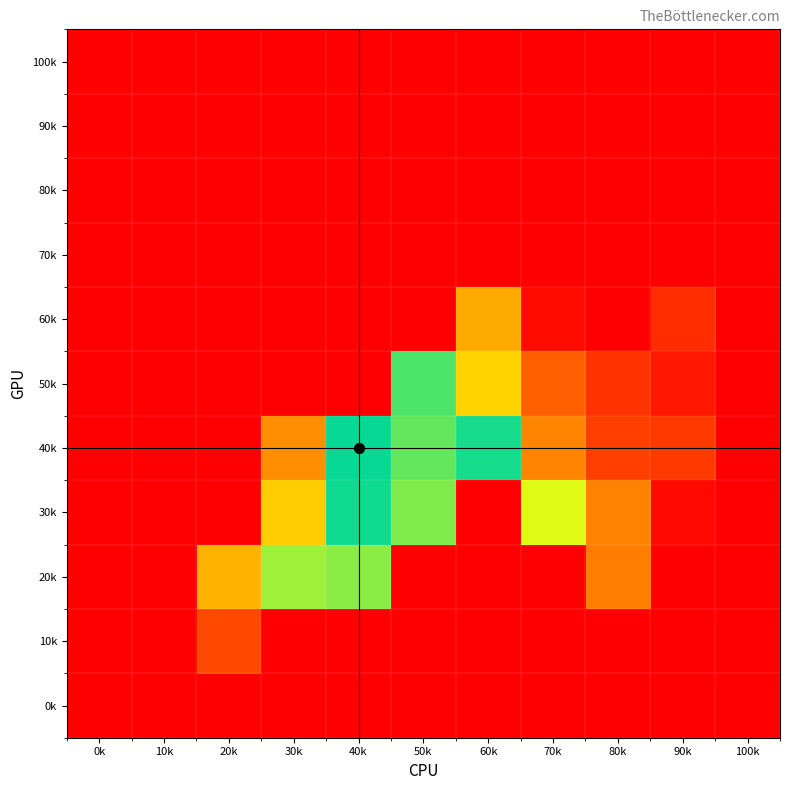

What is the spread (max minus min) of values at 20k?

1127.5